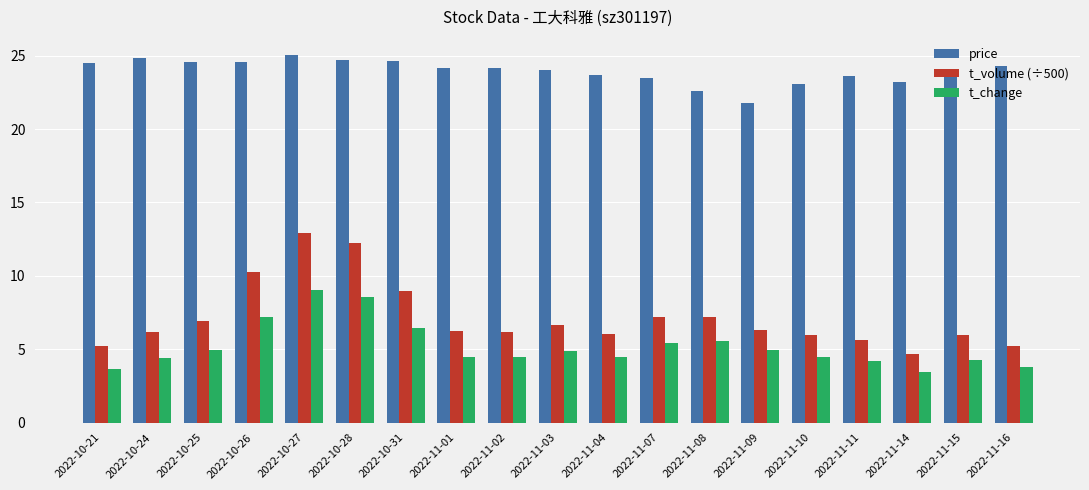

What is the spread (max minus min) of values at 2022-10-31?

18.2